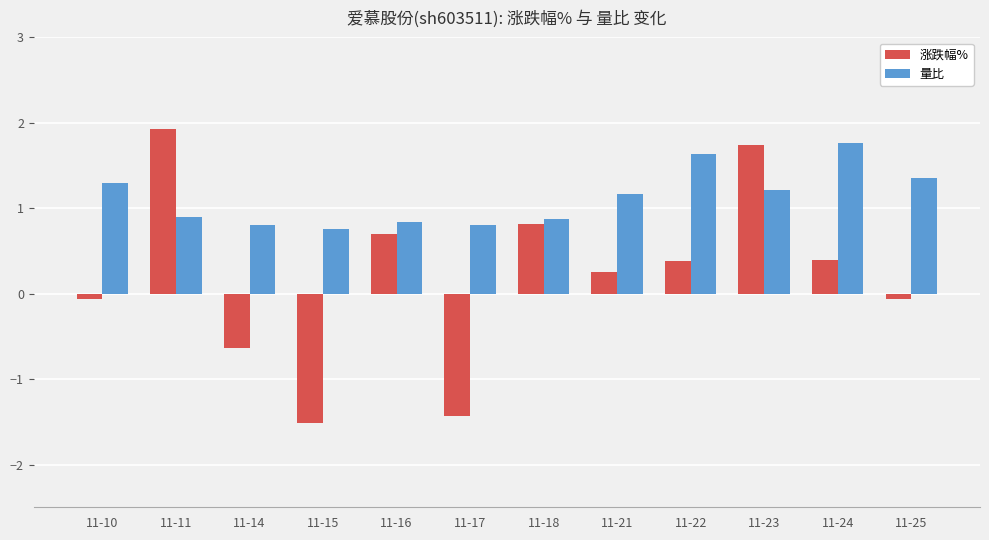

What is the approximate value of 量比 at 11-22?

1.6